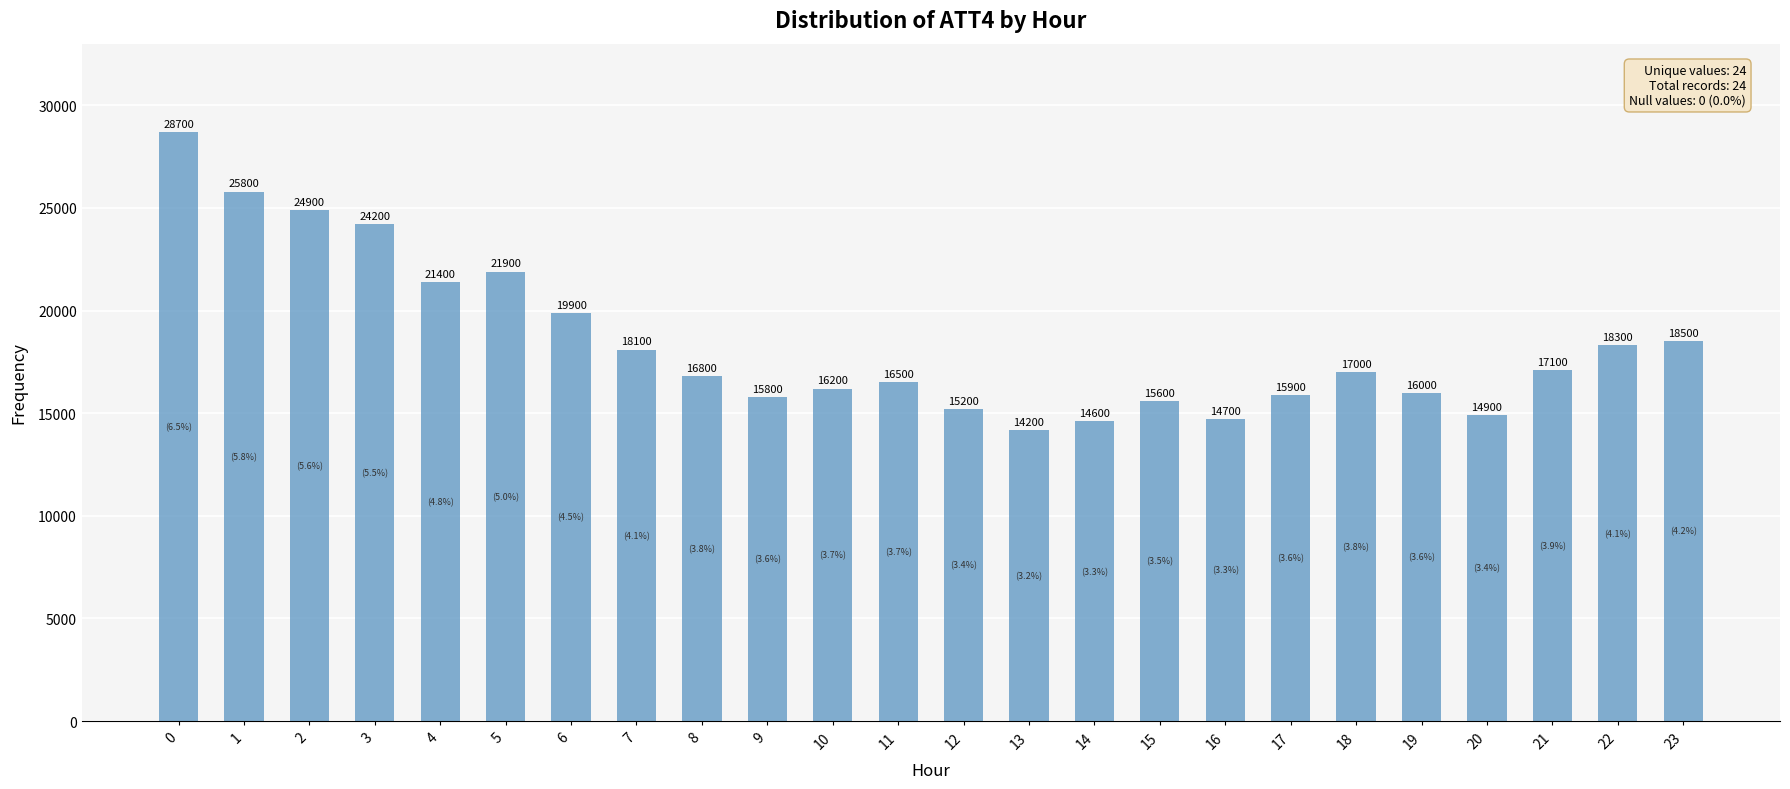

Reading left to right, what are all the values shown in this chart?

28700	25800	24900	24200	21400	21900	19900	18100	16800	15800	16200	16500	15200	14200	14600	15600	14700	15900	17000	16000	14900	17100	18300	18500